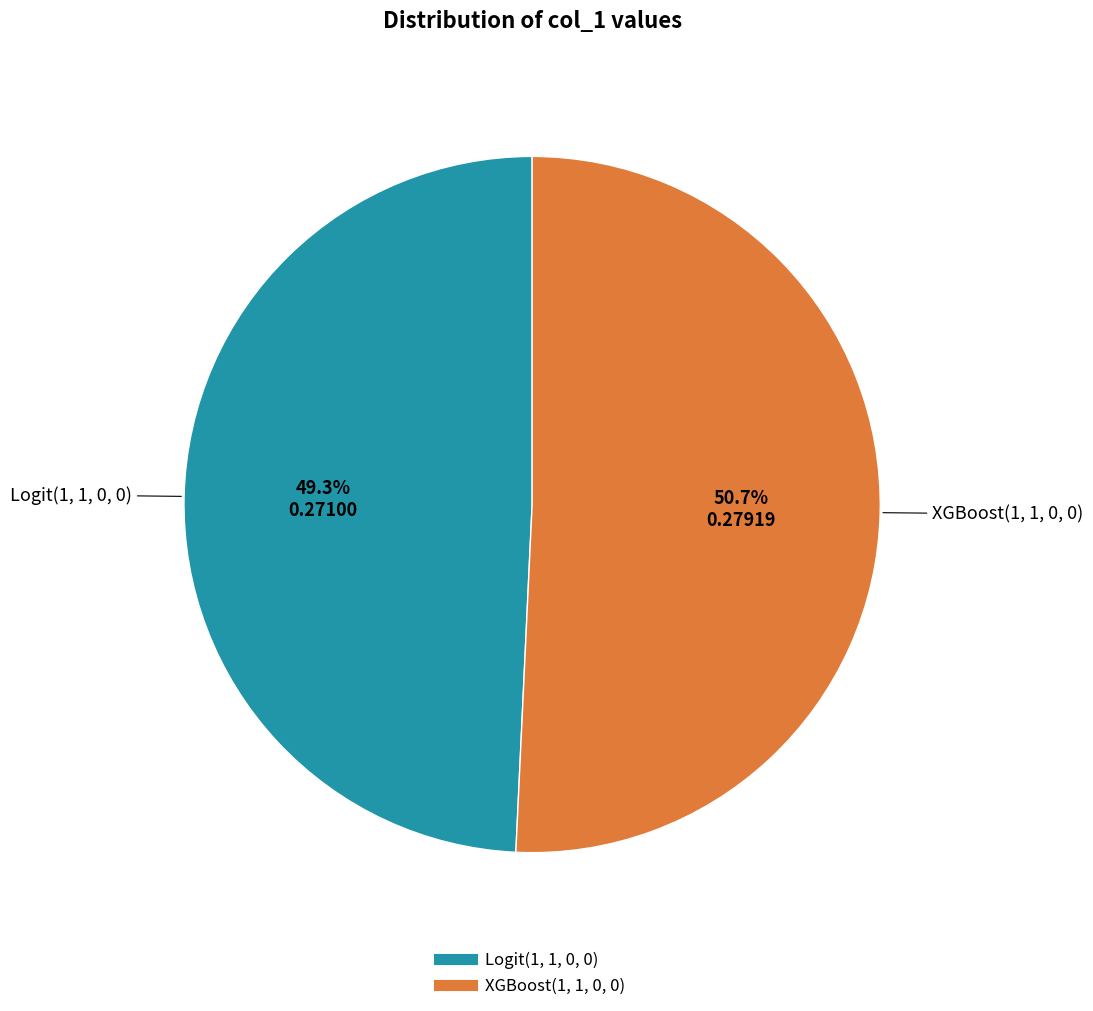

To the nearest percent, what is the average slice percentage?

50%